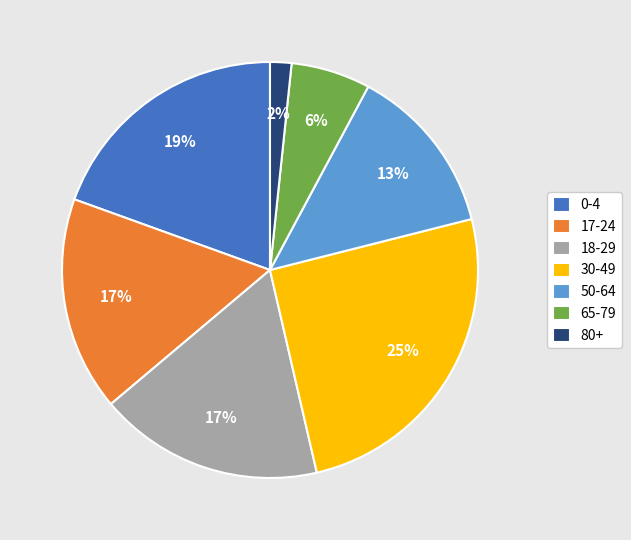

Is it true that 0-4 is 19% of the pie?

True